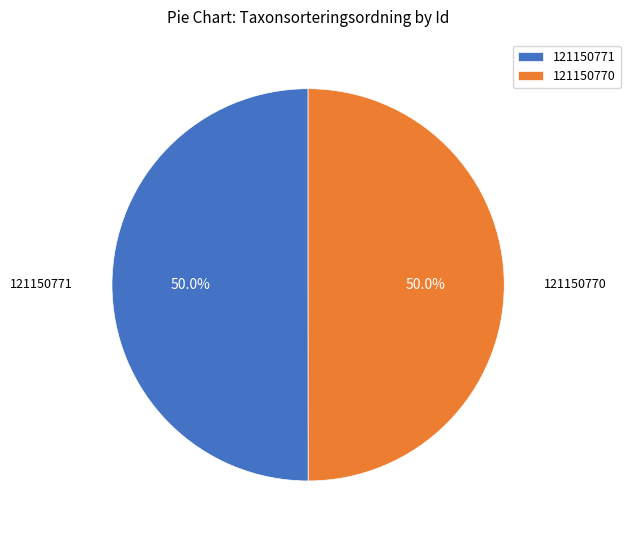

To the nearest percent, what portion does 121150770 represent?

50%